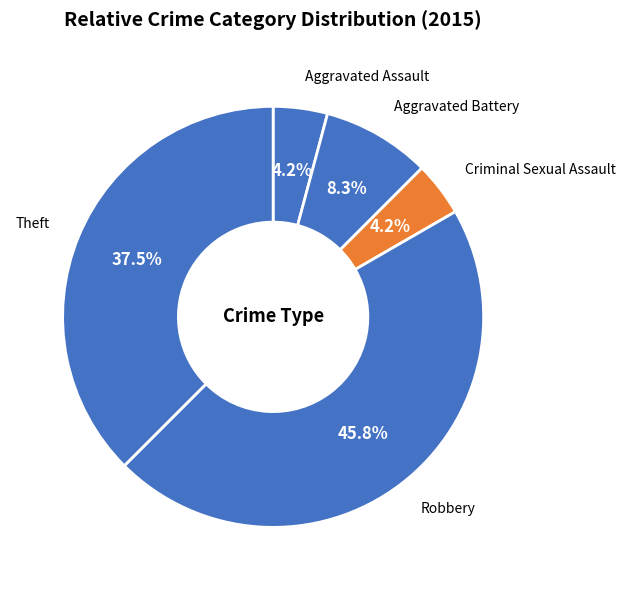

Between Aggravated Battery and Criminal Sexual Assault, which is larger?

Aggravated Battery